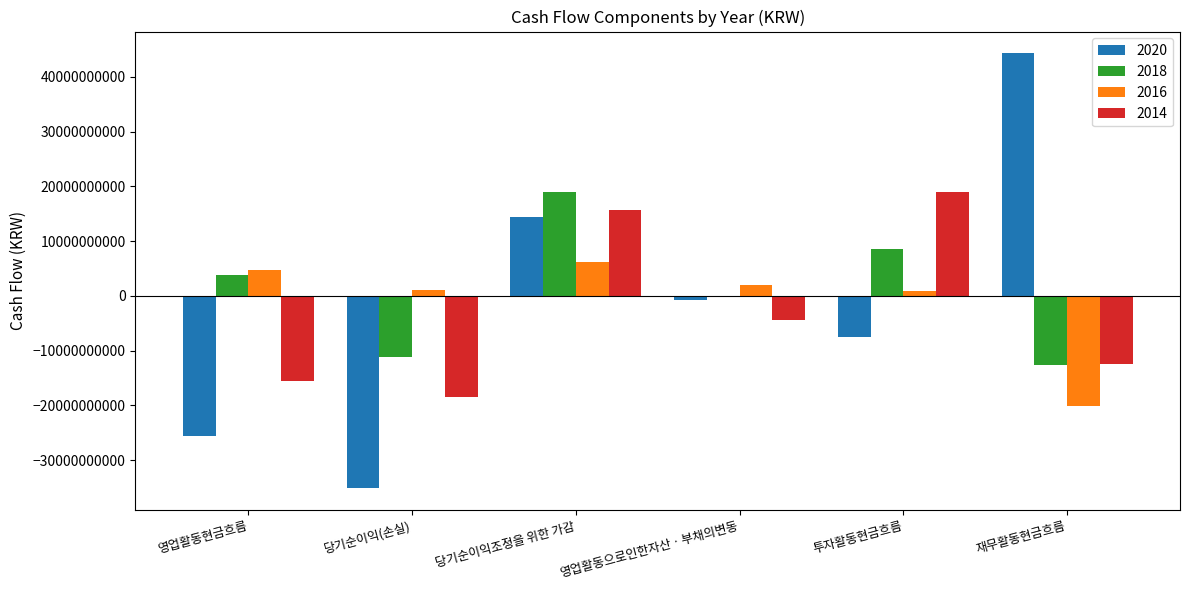

At which category does the chart reach its peak across all series?

재무활동현금흐름